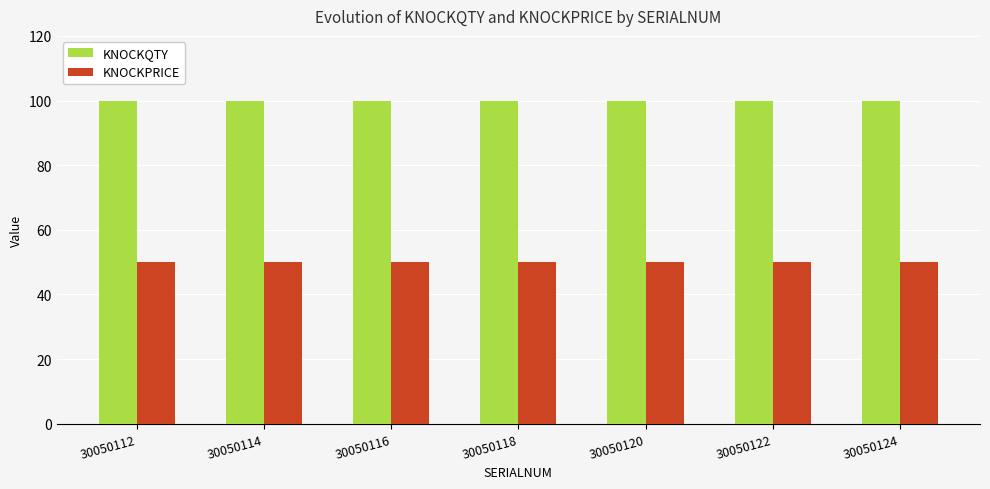

What is the value of the KNOCKQTY bar at the 6th from the left?

100.0